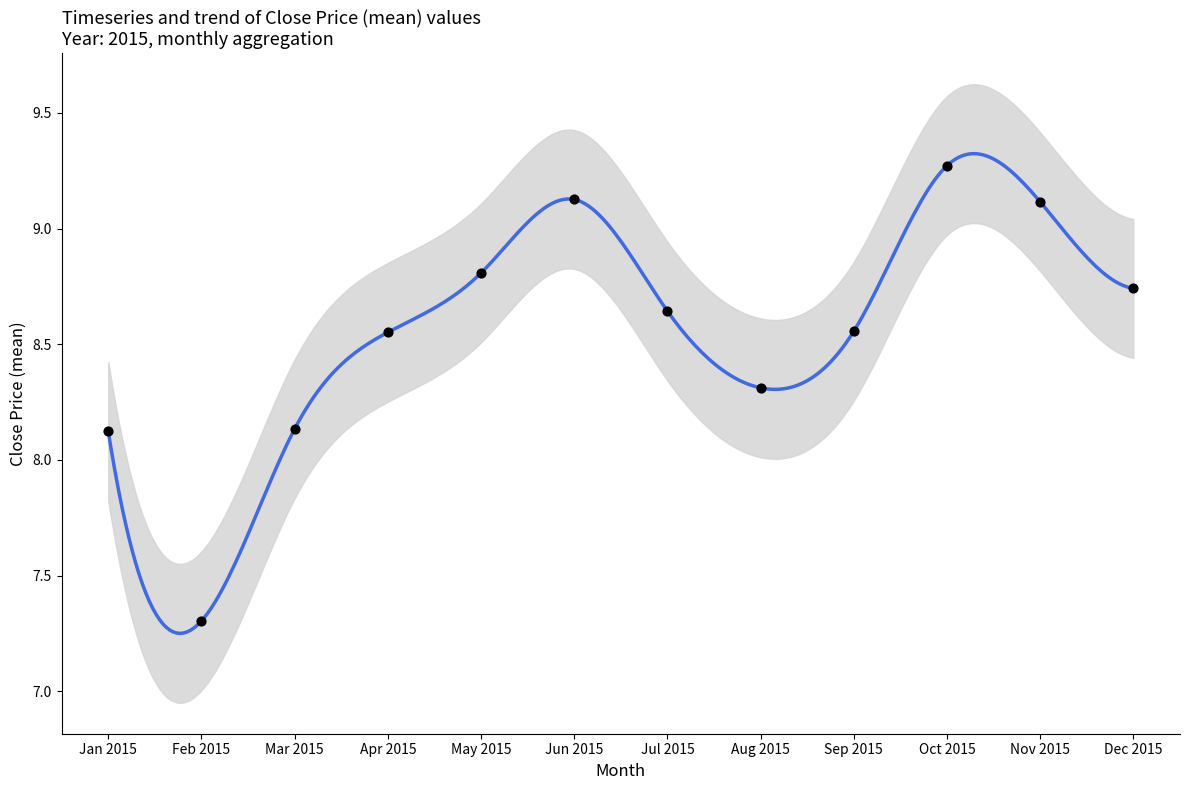

Approximately how many times larger is the value at Aug 2015 compared to Jun 2015?

0.9